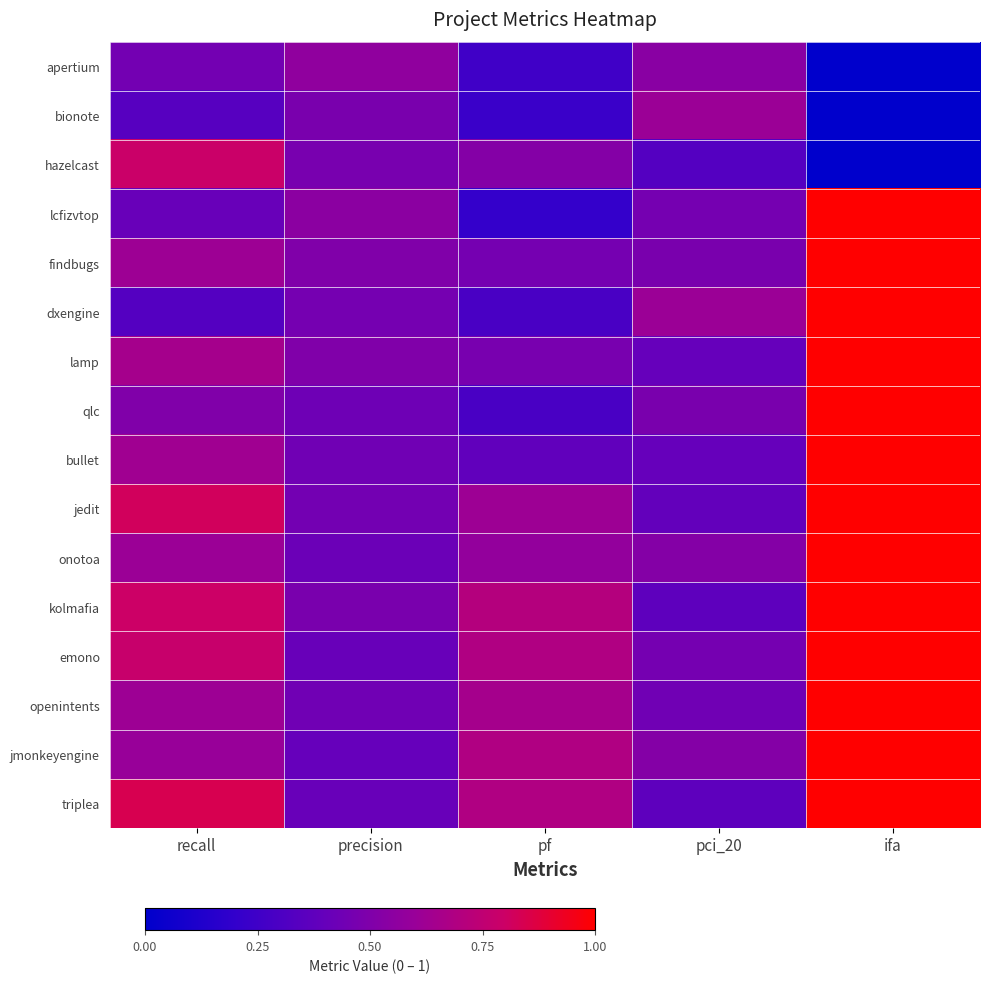

Count the number of data series in this chart.

16